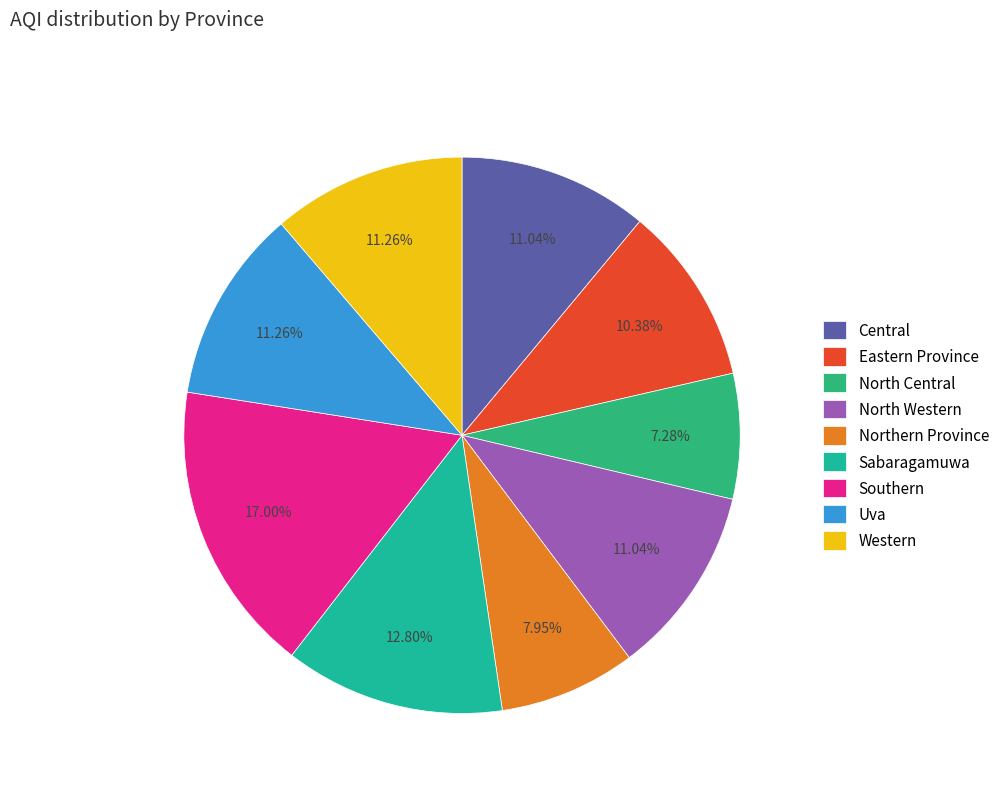

How many slices are in this pie chart?

9